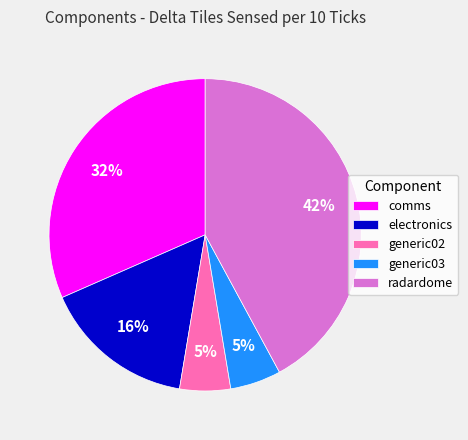

Does generic02 represent more than half of the total?

No